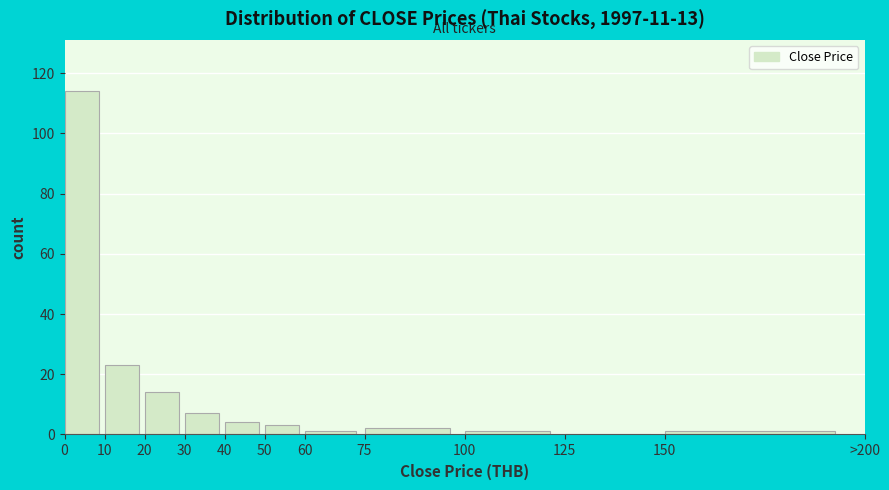

Reading left to right, transcribe all the data shown in this chart.

0=114	10=23	20=14	30=7	40=4	50=3	60=1	75=2	100=1	125=0	150=1